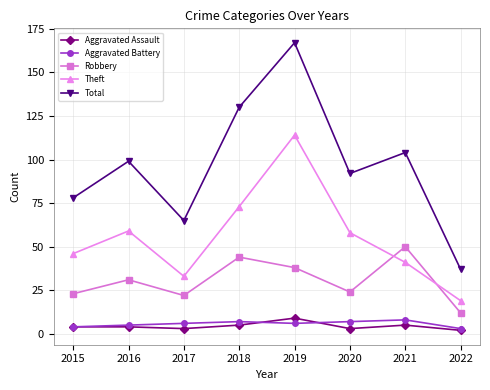

What is the spread (max minus min) of values at 2022?

35